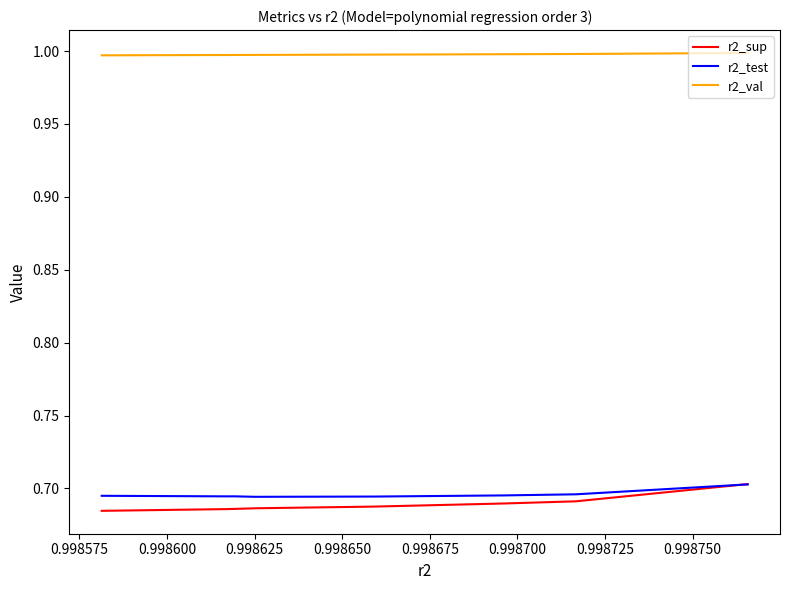

Which series has the largest total across all categories?

r2_val